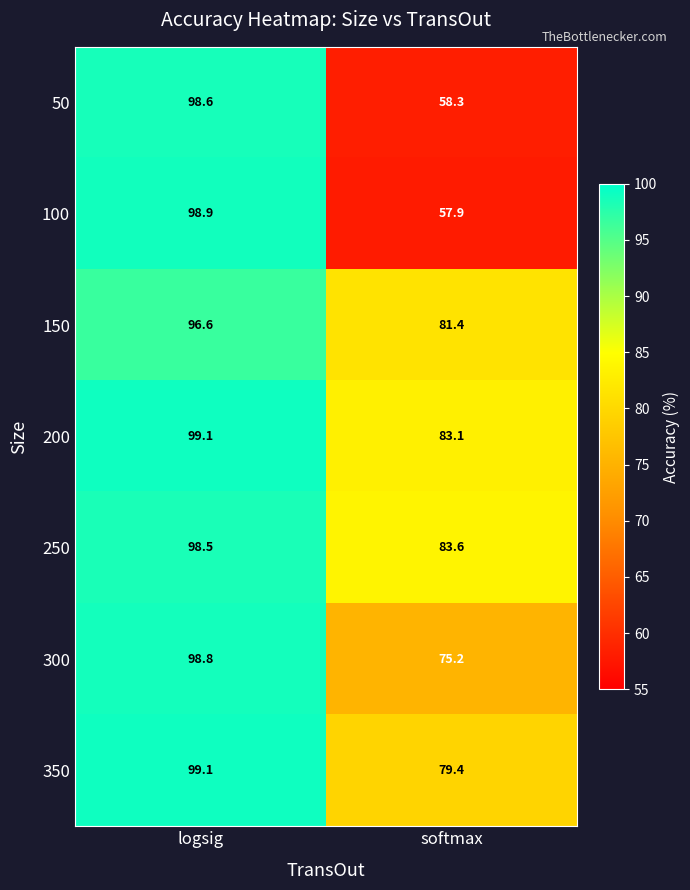

Reading left to right, extract all data points from this chart.

50: logsig=98.6	softmax=58.3
100: logsig=98.9	softmax=57.9
150: logsig=96.6	softmax=81.4
200: logsig=99.1	softmax=83.1
250: logsig=98.5	softmax=83.6
300: logsig=98.8	softmax=75.2
350: logsig=99.1	softmax=79.4